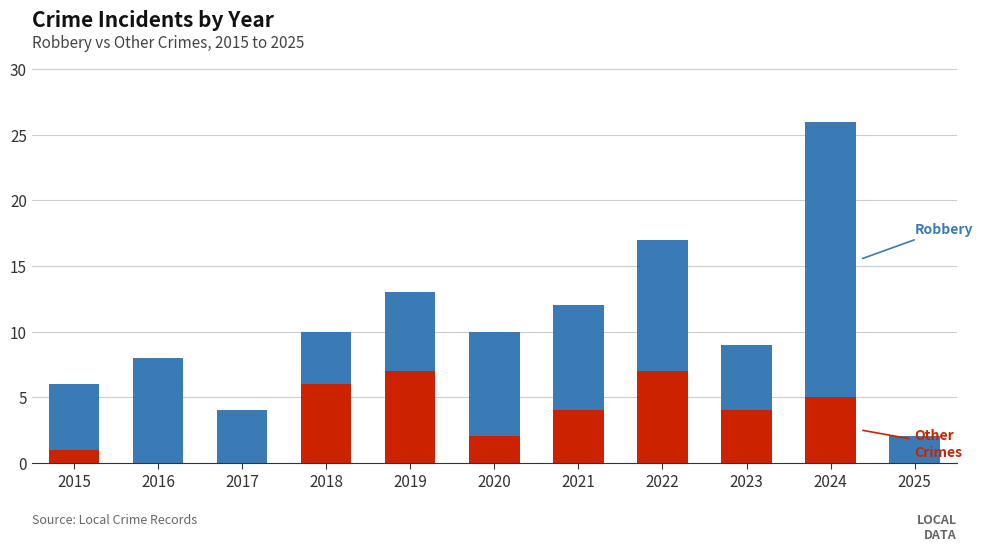

At which category is the sum across all series the highest?

2024